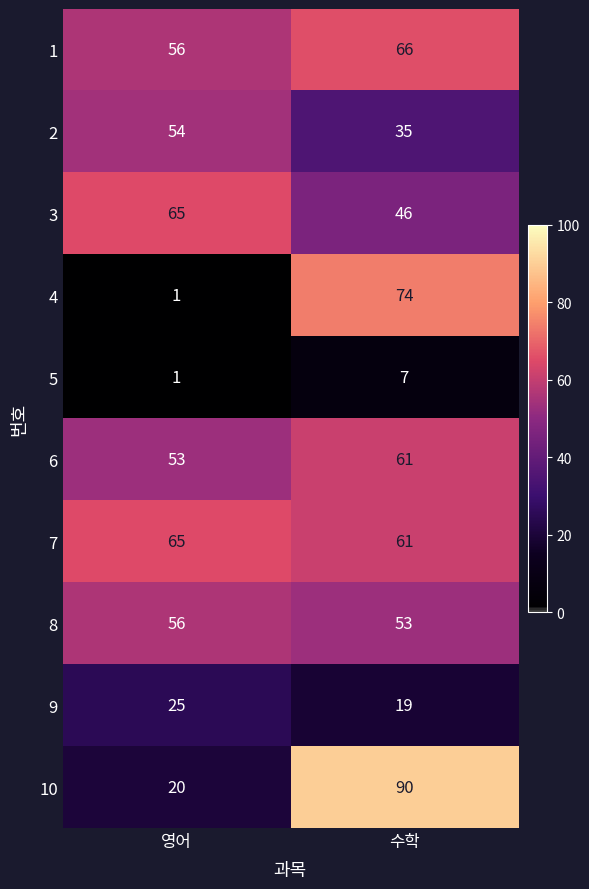

What is the sum of the 4 values at 영어 and 수학?

75